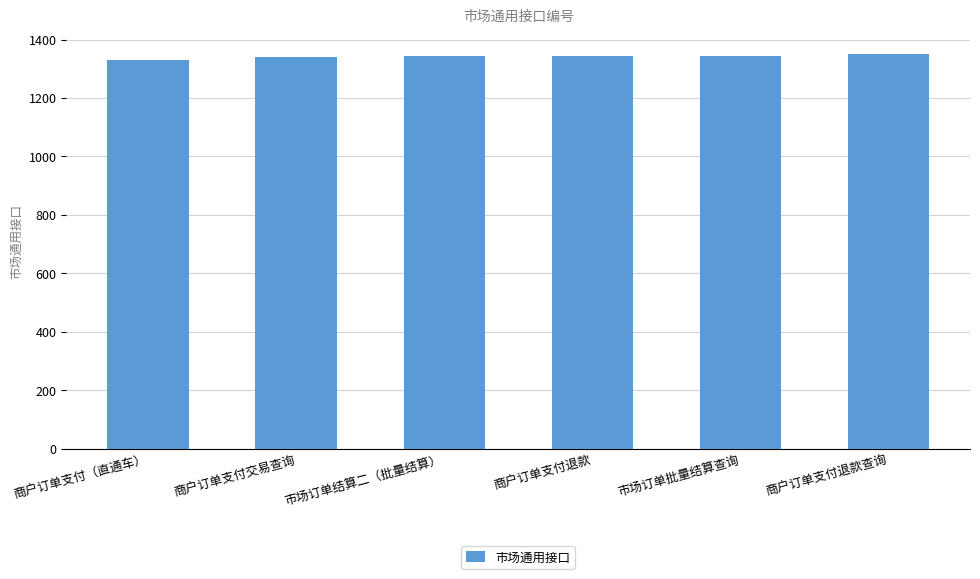

What is the ratio of the value at 商户订单支付交易查询 to the value at 商户订单支付退款查询?

1.0